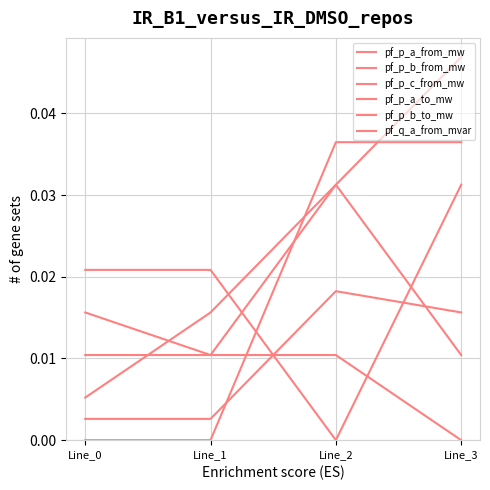

How many lines are shown in the chart?

6